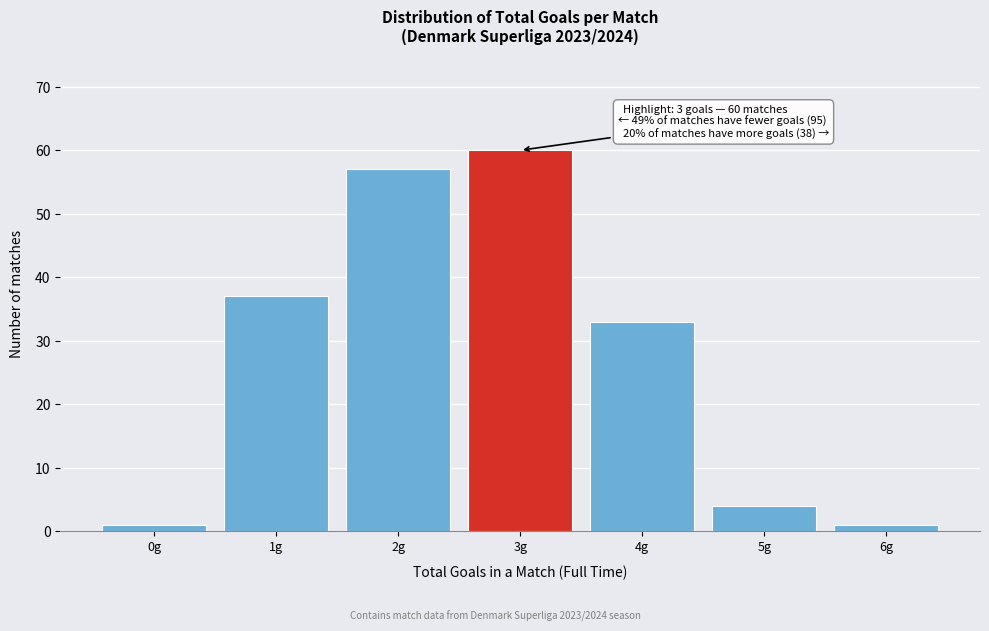

Which range on the x-axis has the tallest bar?

2.5 to 3.5